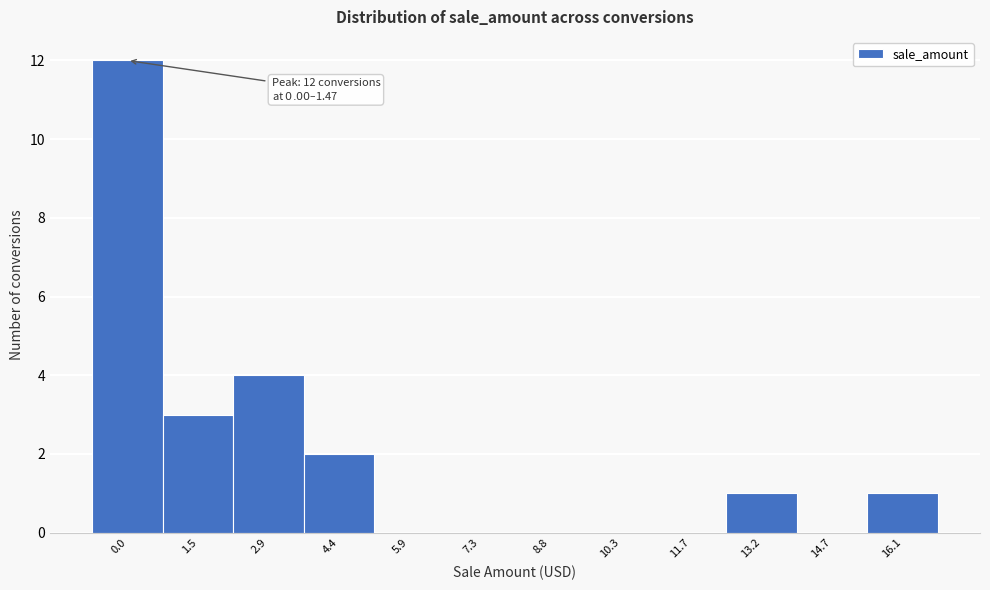

Reading left to right, transcribe all the data shown in this chart.

0.0=12	1.5=3	2.9=4	4.4=2	5.9=0	7.3=0	8.8=0	10.3=0	11.7=0	13.2=1	14.7=0	16.1=1